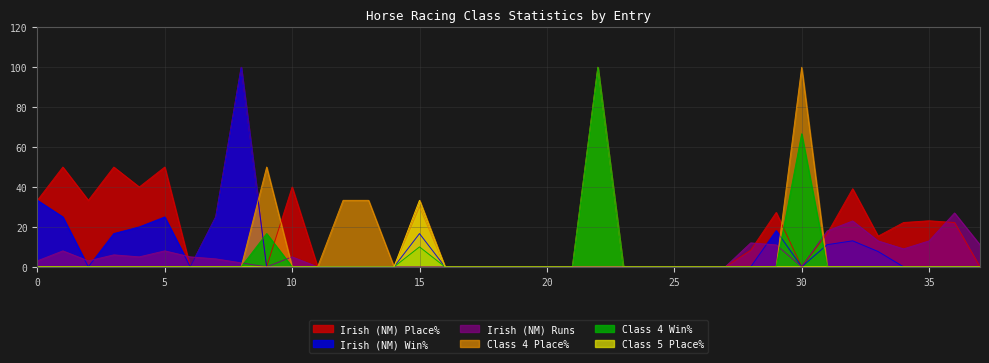

What are all the series names shown in the legend?

Irish (NM) Place%, Irish (NM) Win%, Irish (NM) Runs, Class 4 Place%, Class 4 Win%, Class 5 Place%